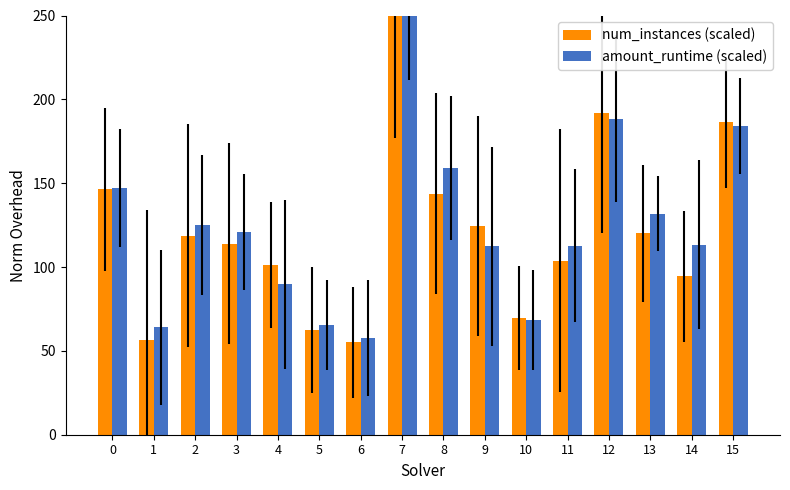

How many values in the num_instances (scaled) series are below 118?

8